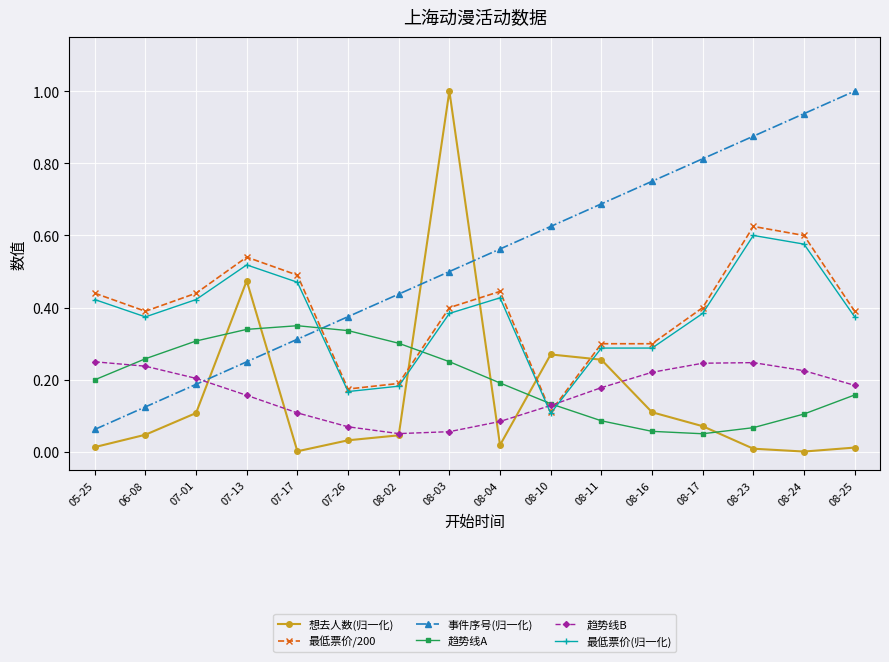

Count the 最低票价(归一化) values in the range 0 to 1.

16